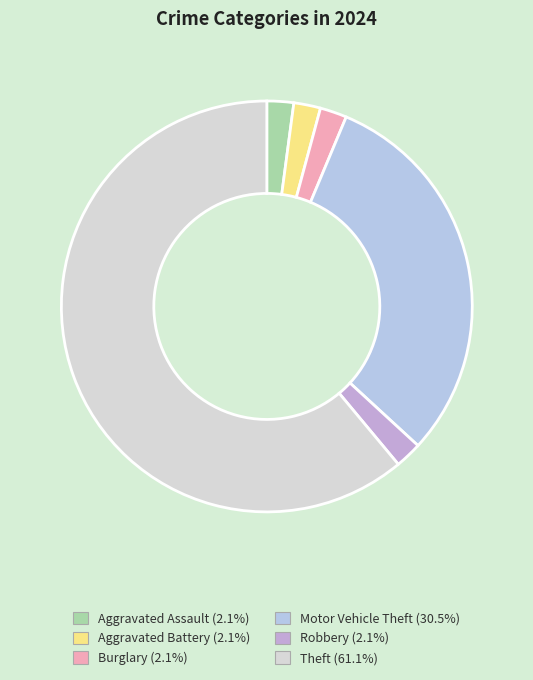

Rank the categories by value from highest to lowest.

Theft, Motor Vehicle Theft, Aggravated Assault, Aggravated Battery, Burglary, Robbery